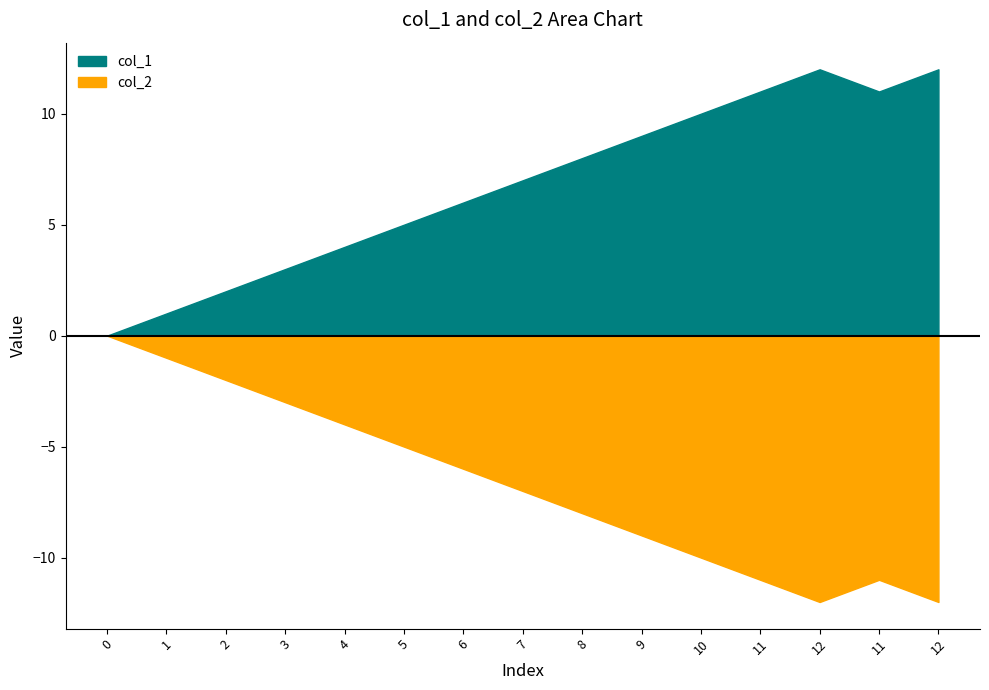

Which series has the widest spread of values?

col_1